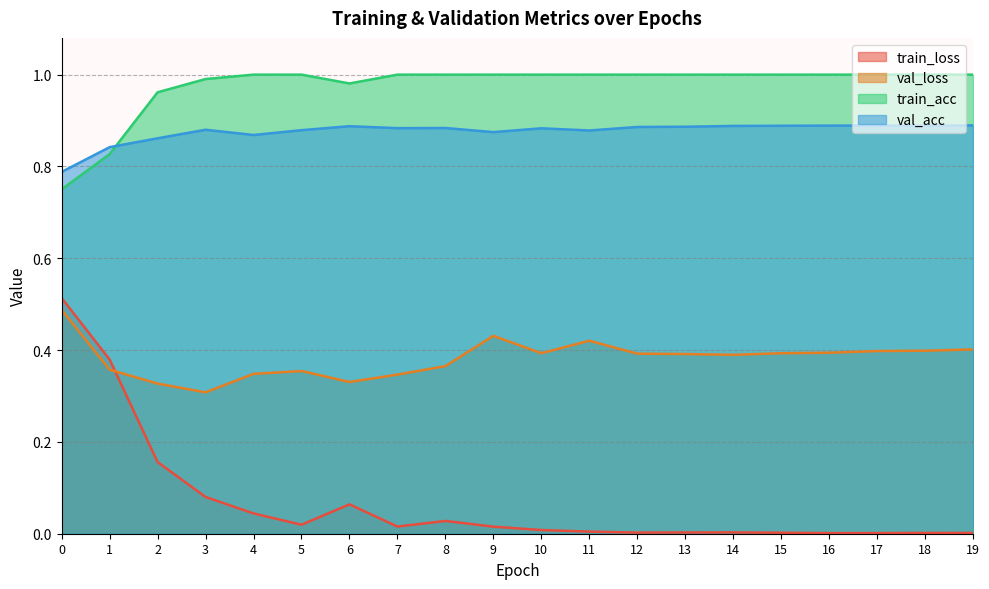

Where is val_loss nearest to the value 0?

3